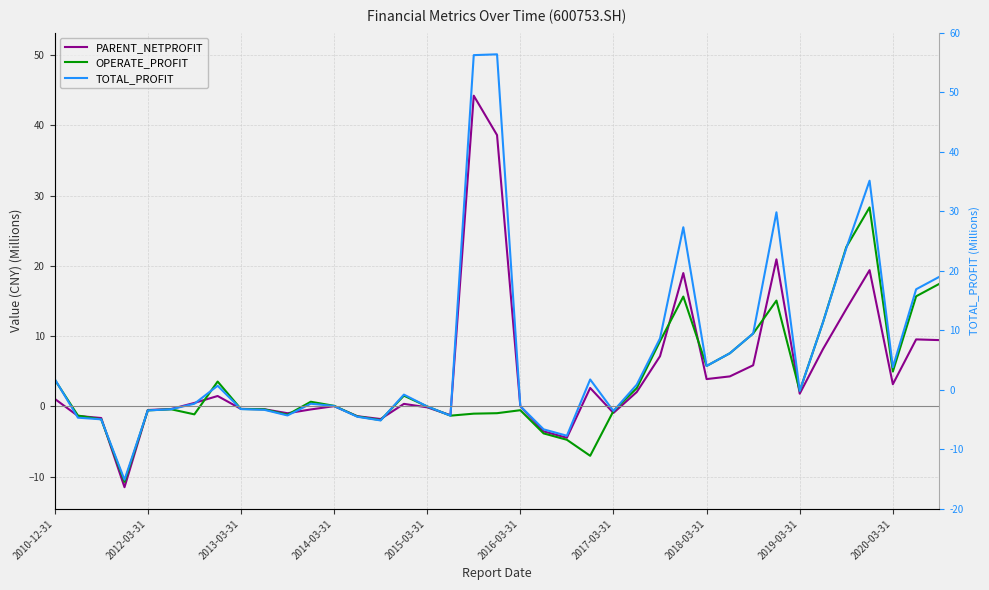

How many data points in TOTAL_PROFIT are above 1?

20